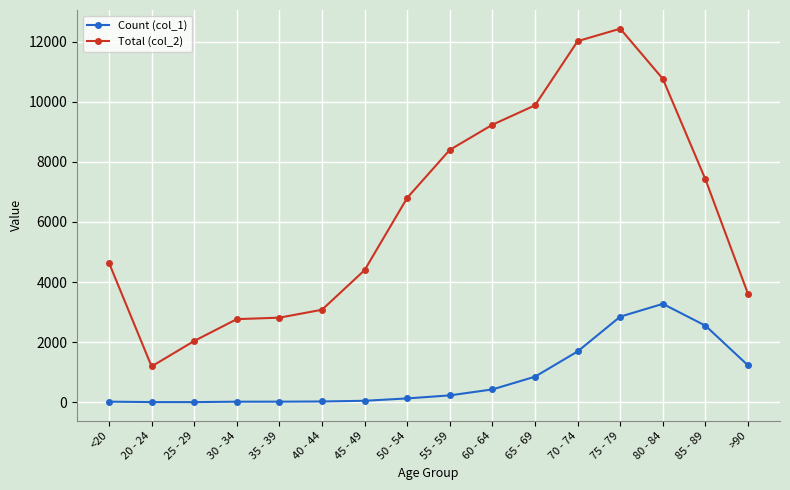

Rank the series at >90 from lowest to highest value.

Count (col_1), Total (col_2)